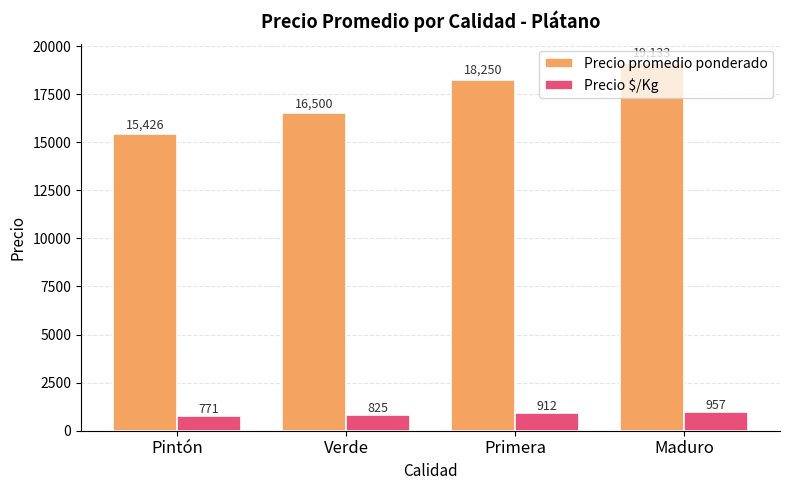

What is the sum of all Precio promedio ponderado values?

69309